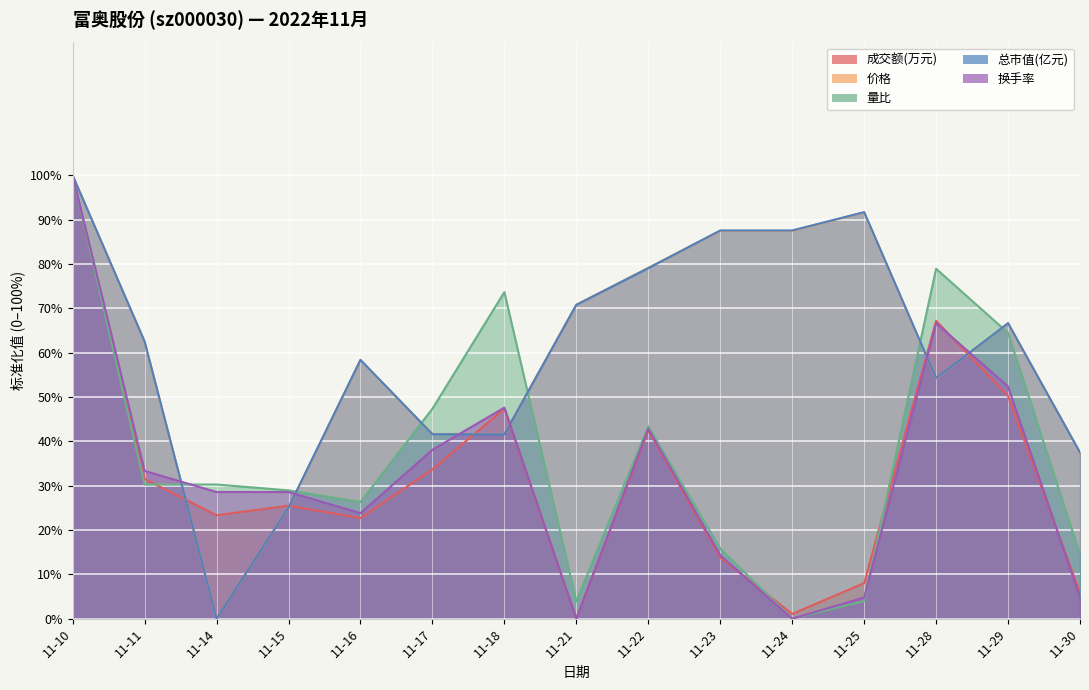

Reading left to right, list all the values displayed in this chart.

成交额(万元): 100.0	31.5	23.3	25.5	22.7	33.7	47.4	0.0	42.5	13.8	1.1	8.0	67.2	50.2	5.8
价格: 100.0	62.5	0.0	25.0	58.3	41.7	41.7	70.8	79.2	87.5	87.5	91.7	54.2	66.7	37.5
量比: 100.0	30.3	30.3	28.9	26.3	47.4	73.7	3.9	43.4	15.8	0.0	3.9	78.9	64.5	14.5
总市值(亿元): 100.0	62.5	0.0	25.1	58.4	41.6	41.6	70.8	79.1	87.6	87.6	91.7	54.3	66.7	37.5
换手率: 100.0	33.3	28.6	28.6	23.8	38.1	47.6	0.0	42.9	14.3	0.0	4.8	66.7	52.4	4.8